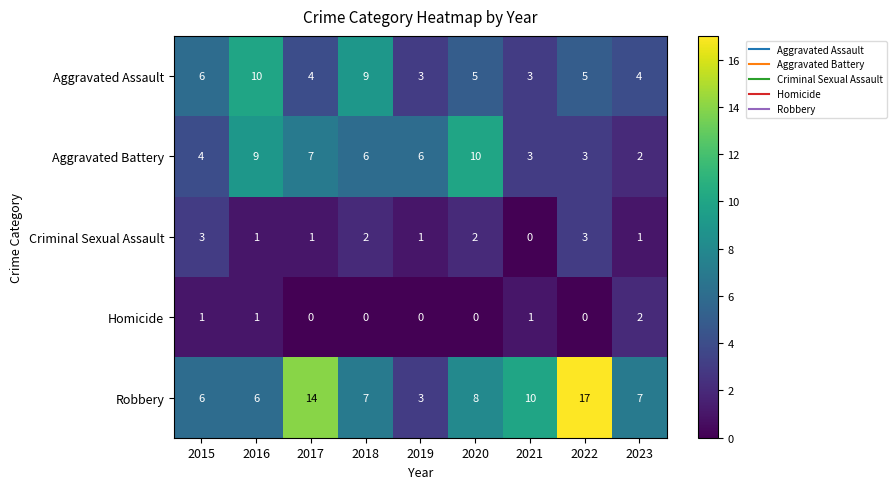

Which series has the widest spread of values?

Robbery